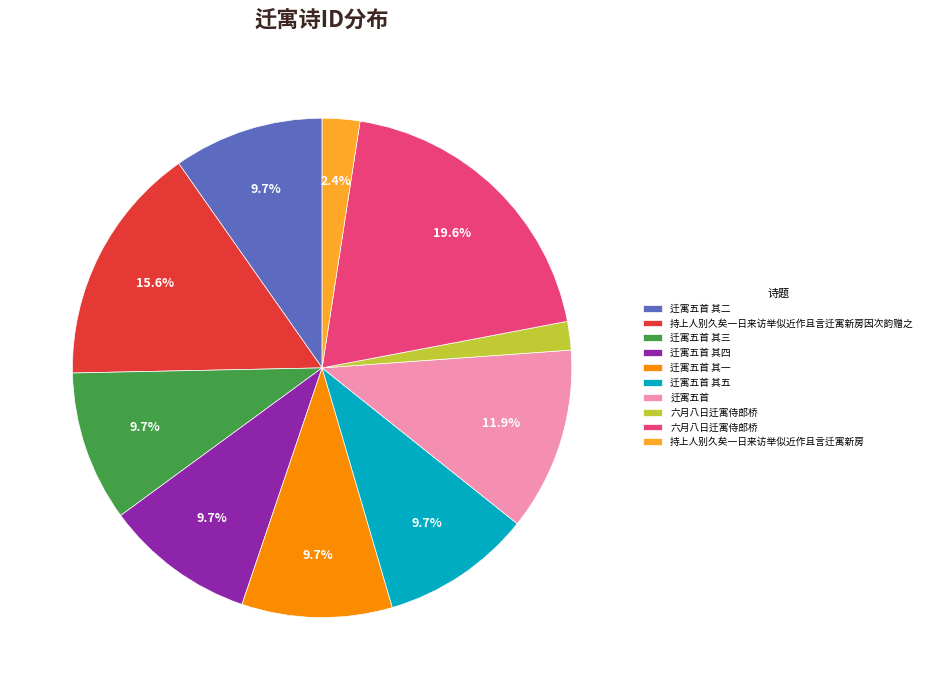

Is there a majority slice in this chart?

No